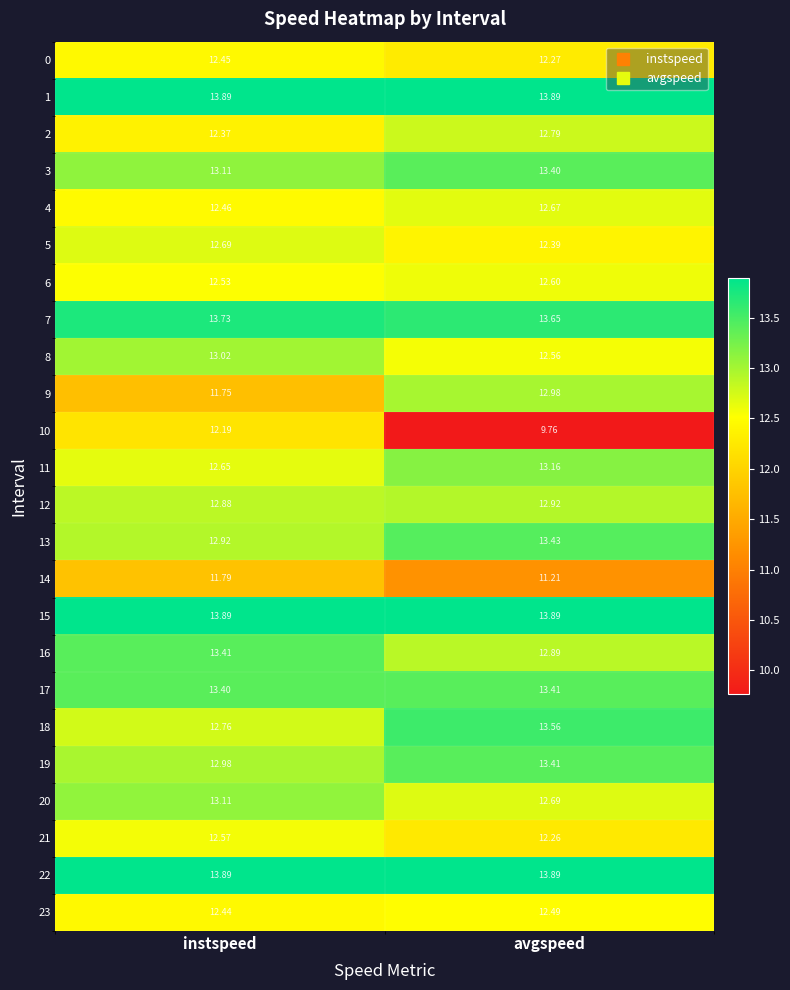

At which category does the chart reach its minimum across all series?

avgspeed